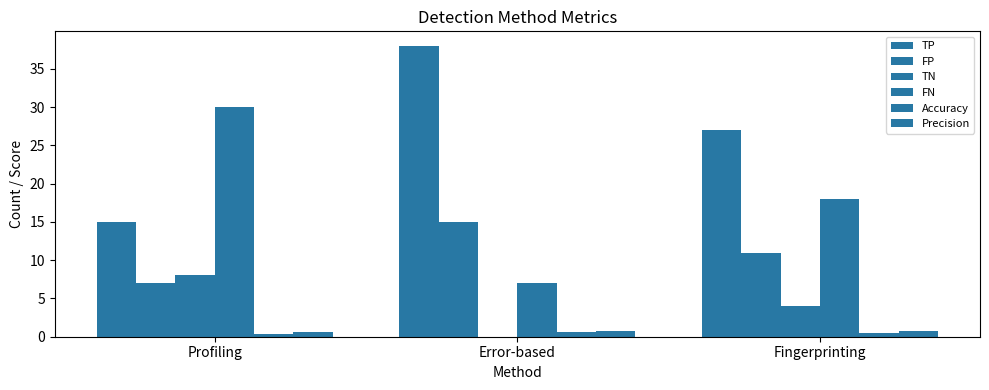

How many positive values does the TN series have?

2